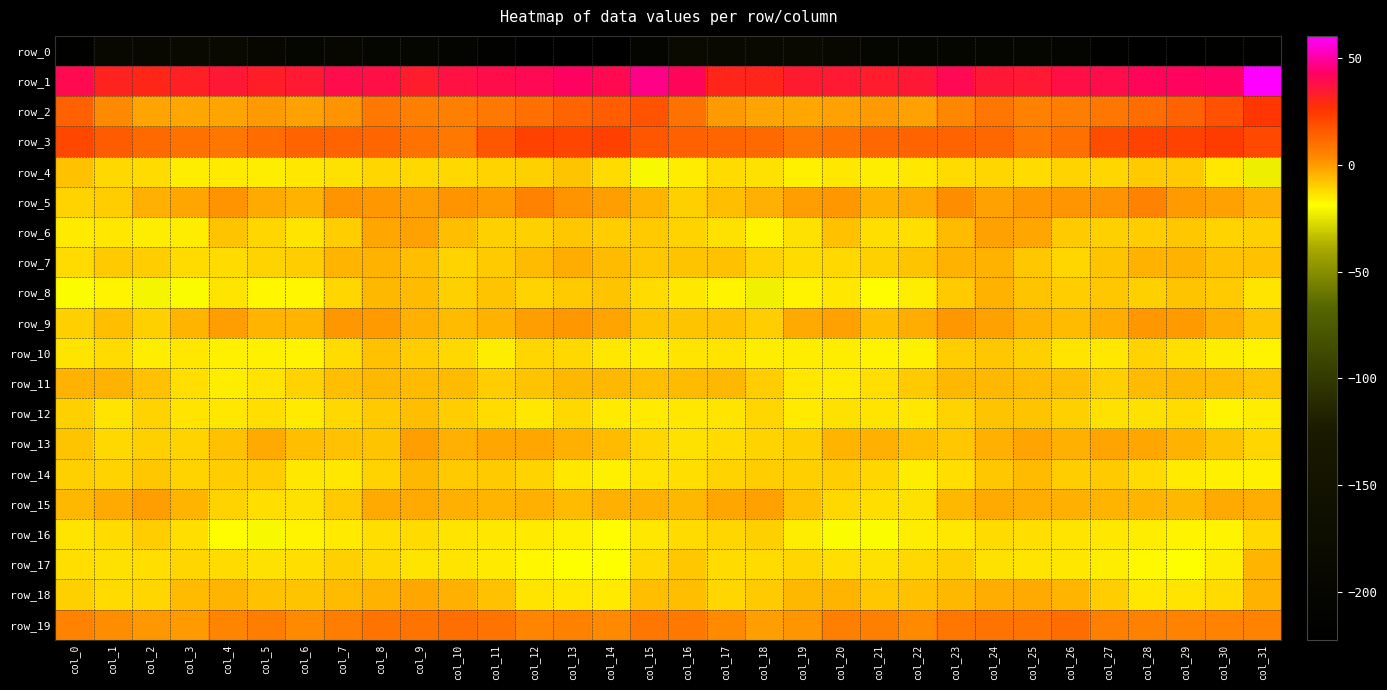

Which series changed the most between col_0 and col_9?

row_0